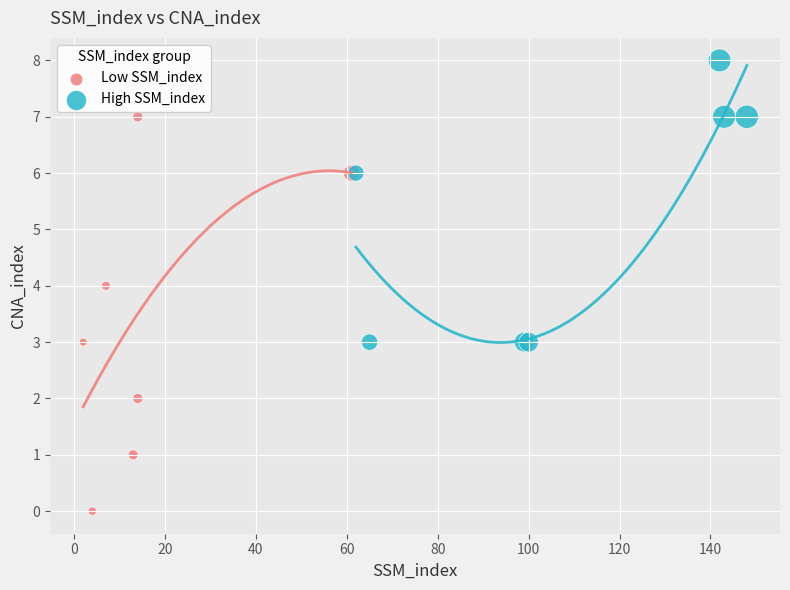

Which series has the widest spread of Y values?

Low SSM_index